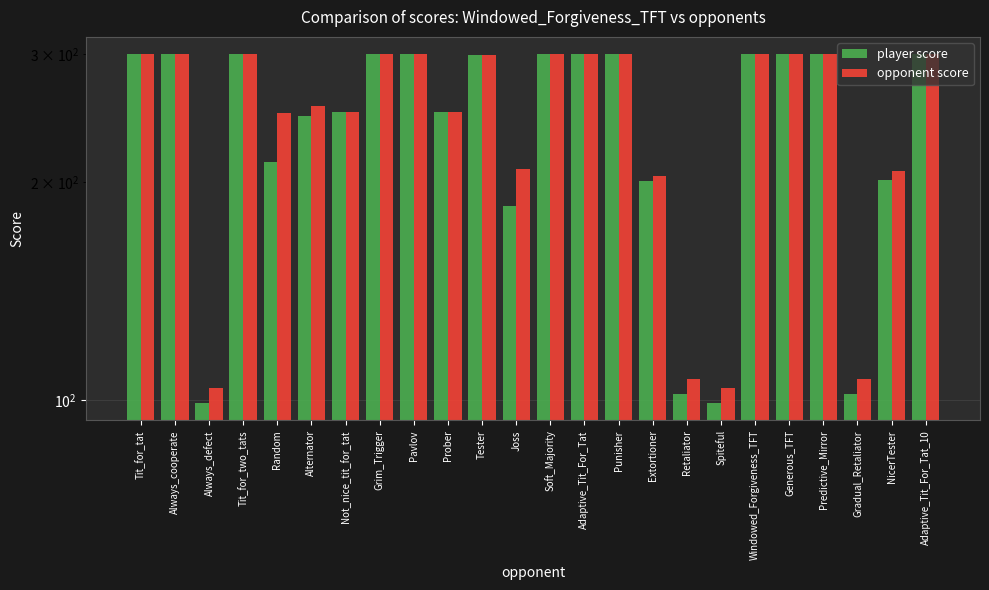

Between Punisher and Spiteful, which series saw the biggest shift?

player score